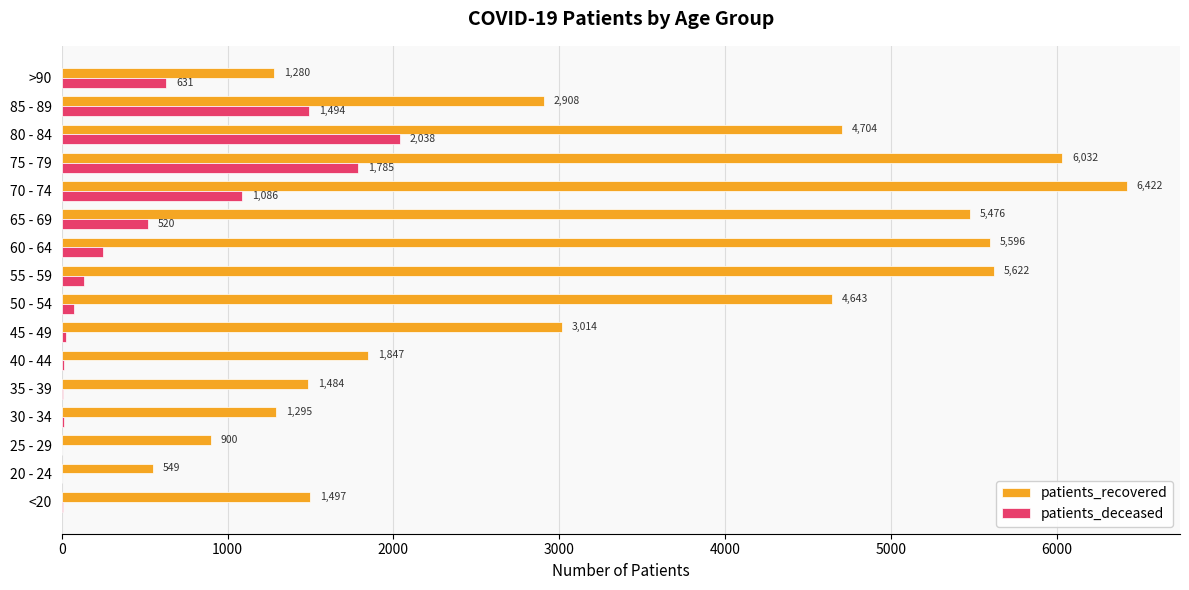

Is it true that patients_deceased equals 1785 at 75 - 79?

True